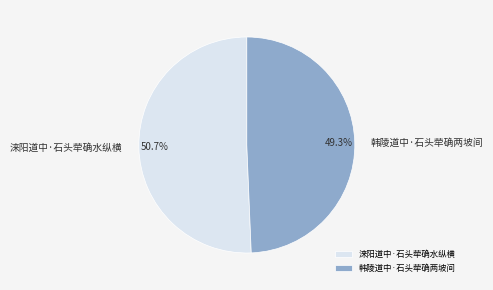

To the nearest percent, what is the difference between the largest and smallest slice percentages?

1%